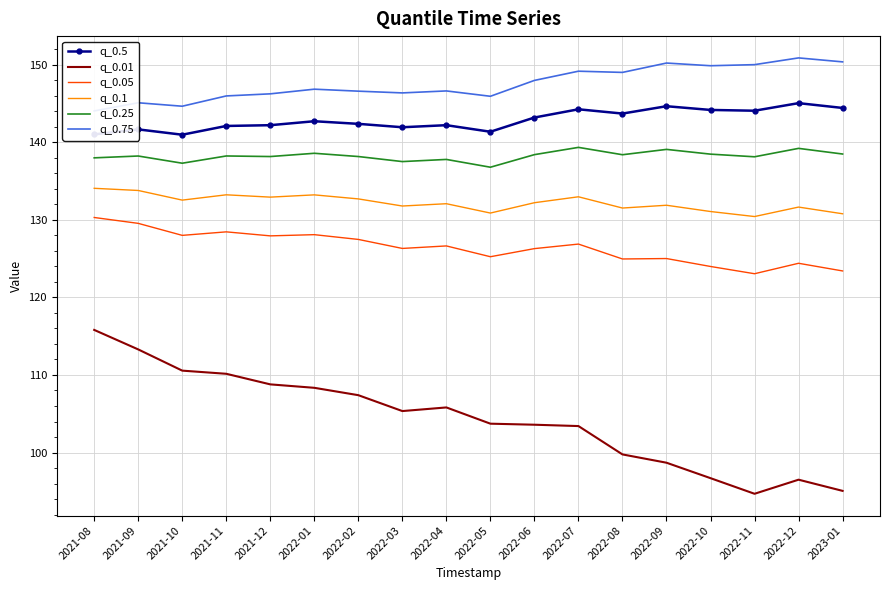

Between 2022-01 and 2022-10, which series saw the biggest shift?

q_0.01